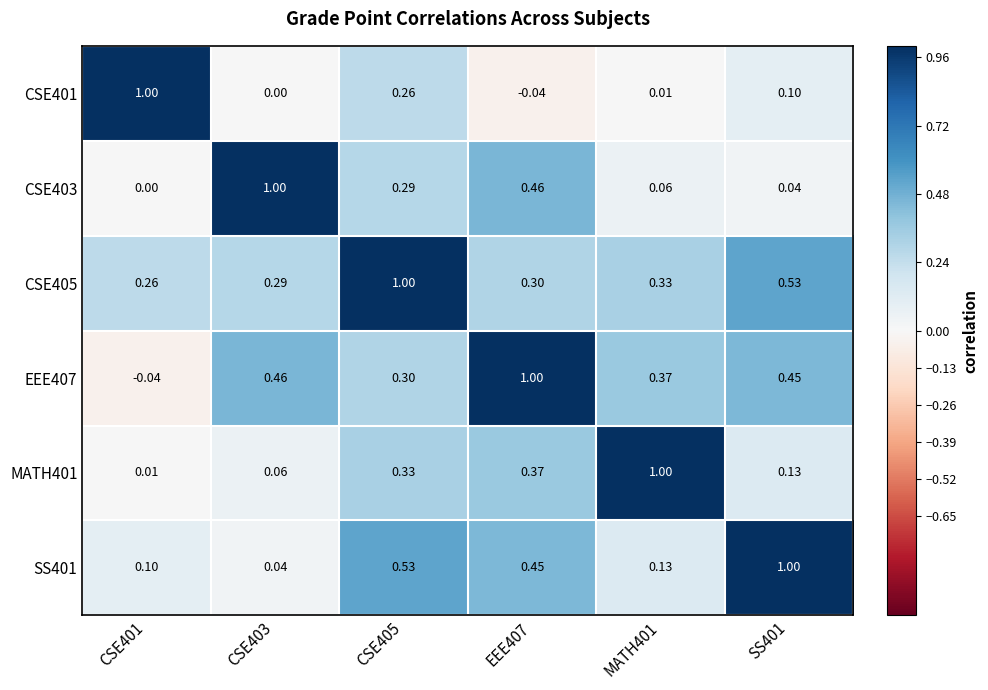

Is the value of CSE405 at CSE405 greater than the value of EEE407 at MATH401?

Yes